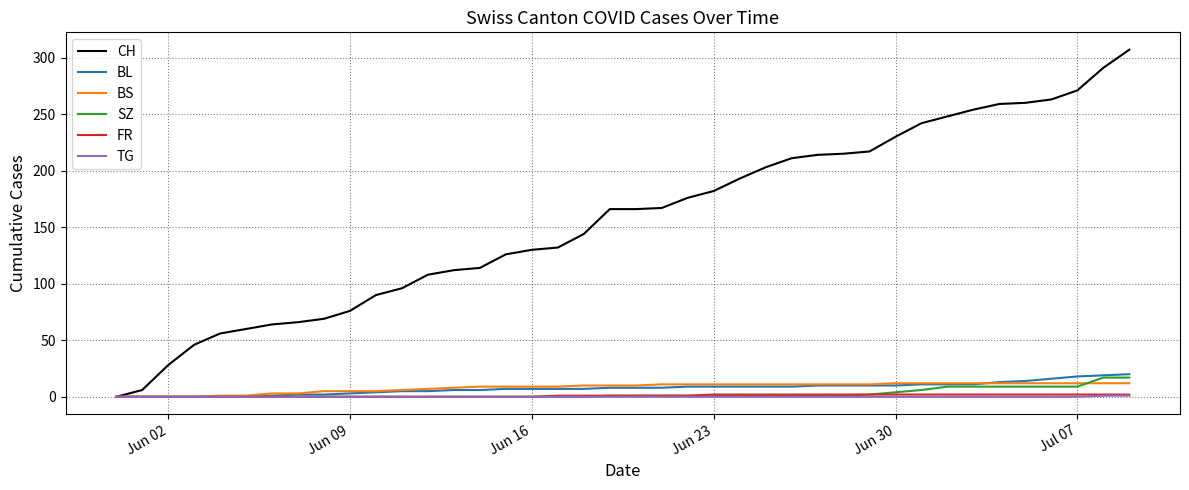

What are all the series names shown in the legend?

CH, BL, BS, SZ, FR, TG